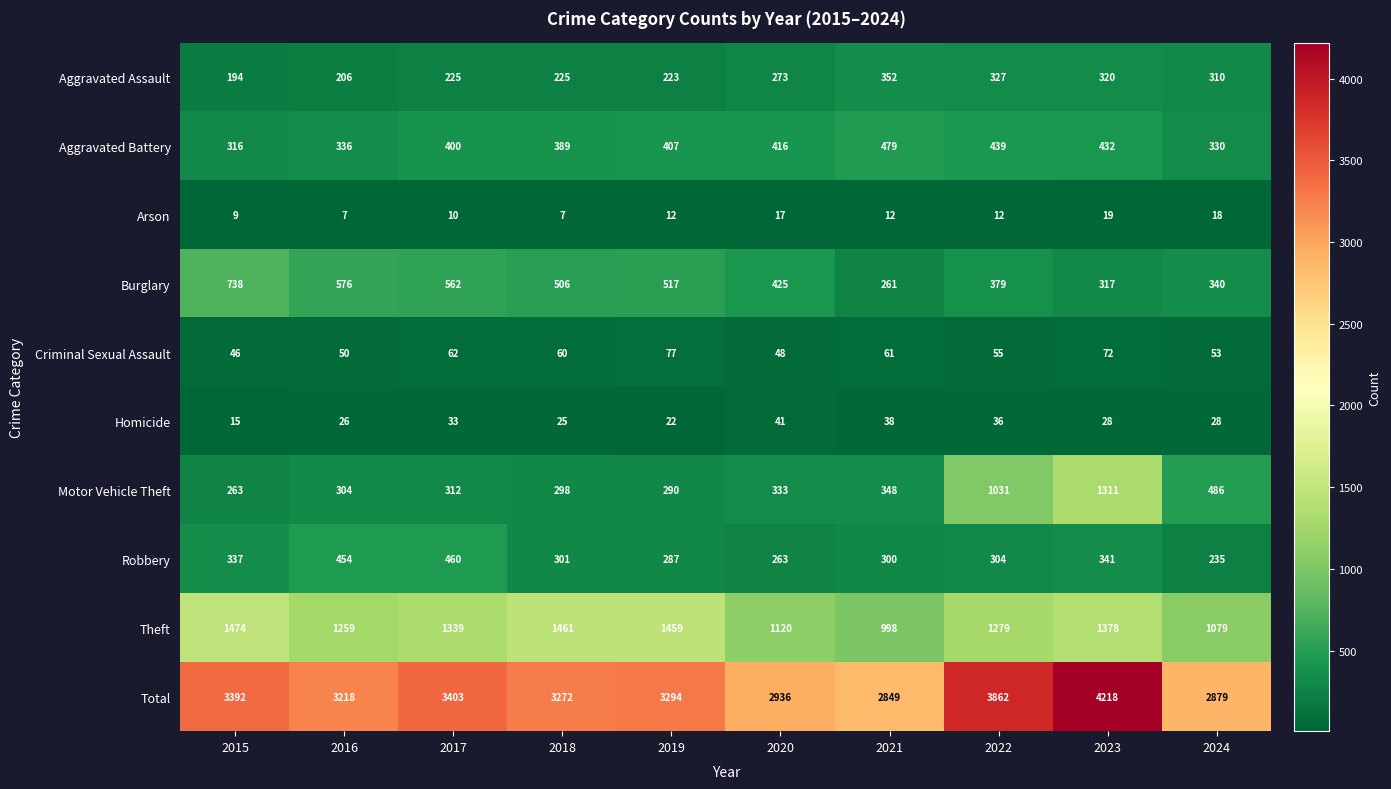

Rank the series at 2022 from lowest to highest value.

Arson, Homicide, Criminal Sexual Assault, Robbery, Aggravated Assault, Burglary, Aggravated Battery, Motor Vehicle Theft, Theft, Total